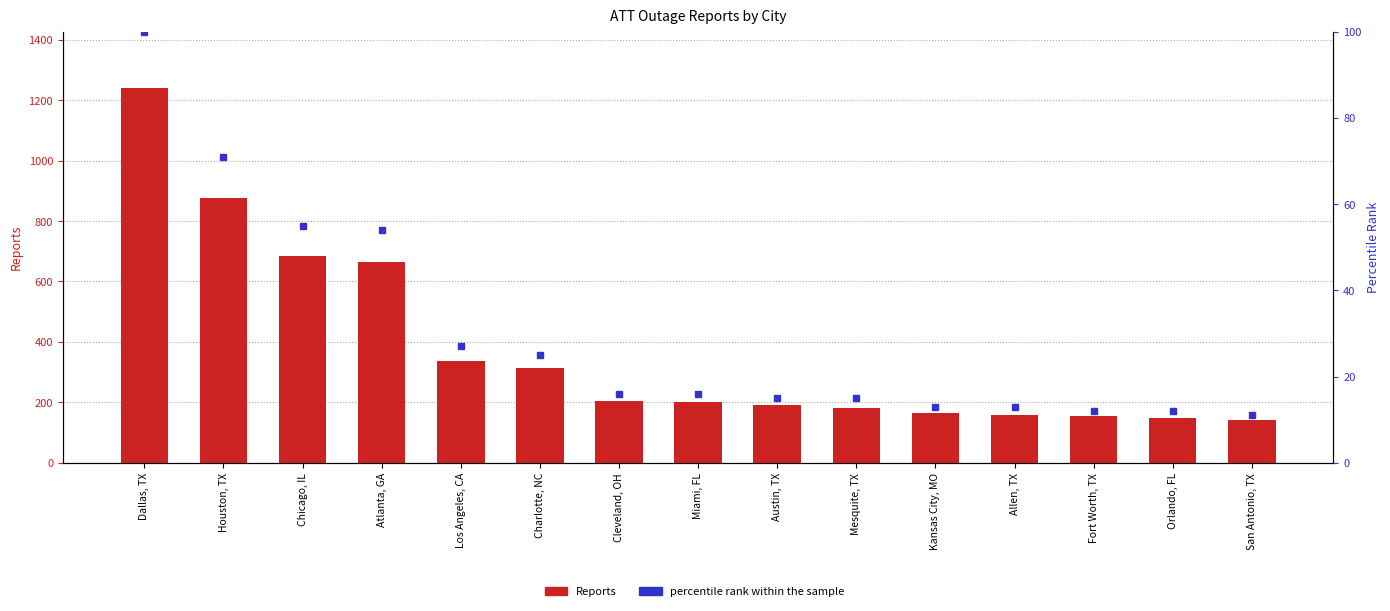

Reading left to right, extract all data points from this chart.

Reports: Dallas, TX=1241	Houston, TX=875	Chicago, IL=683	Atlanta, GA=664	Los Angeles, CA=337	Charlotte, NC=314	Cleveland, OH=203	Miami, FL=201	Austin, TX=192	Mesquite, TX=181	Kansas City, MO=165	Allen, TX=157	Fort Worth, TX=153	Orlando, FL=147	San Antonio, TX=140
percentile rank within the sample: Dallas, TX=100	Houston, TX=71	Chicago, IL=55	Atlanta, GA=54	Los Angeles, CA=27	Charlotte, NC=25	Cleveland, OH=16	Miami, FL=16	Austin, TX=15	Mesquite, TX=15	Kansas City, MO=13	Allen, TX=13	Fort Worth, TX=12	Orlando, FL=12	San Antonio, TX=11